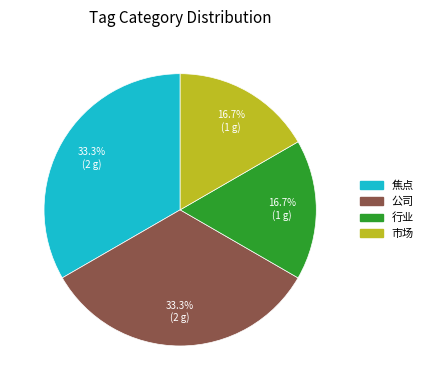

Does any single category account for the majority?

No